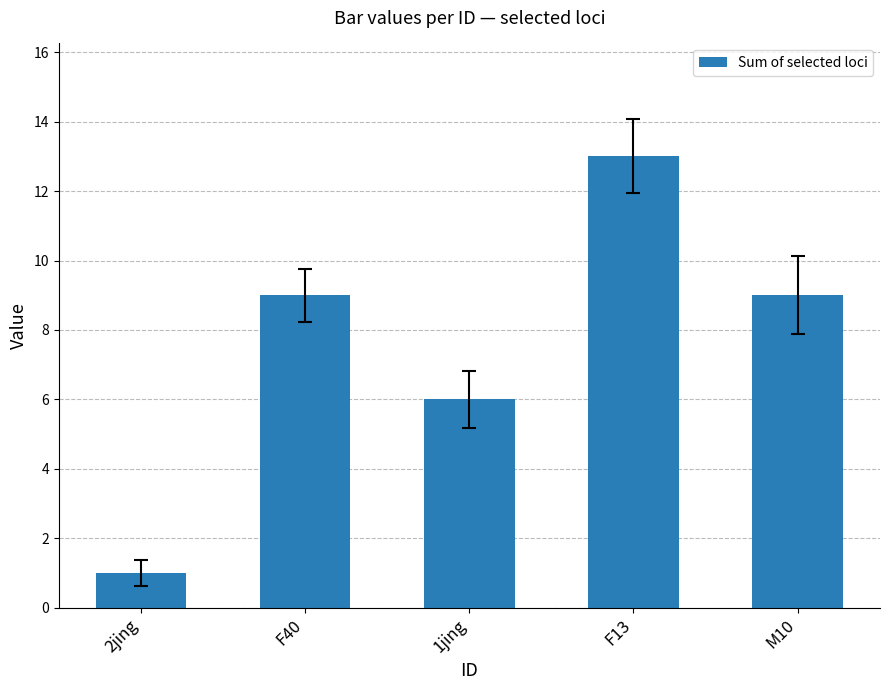

What is the minimum value shown in the chart?

1